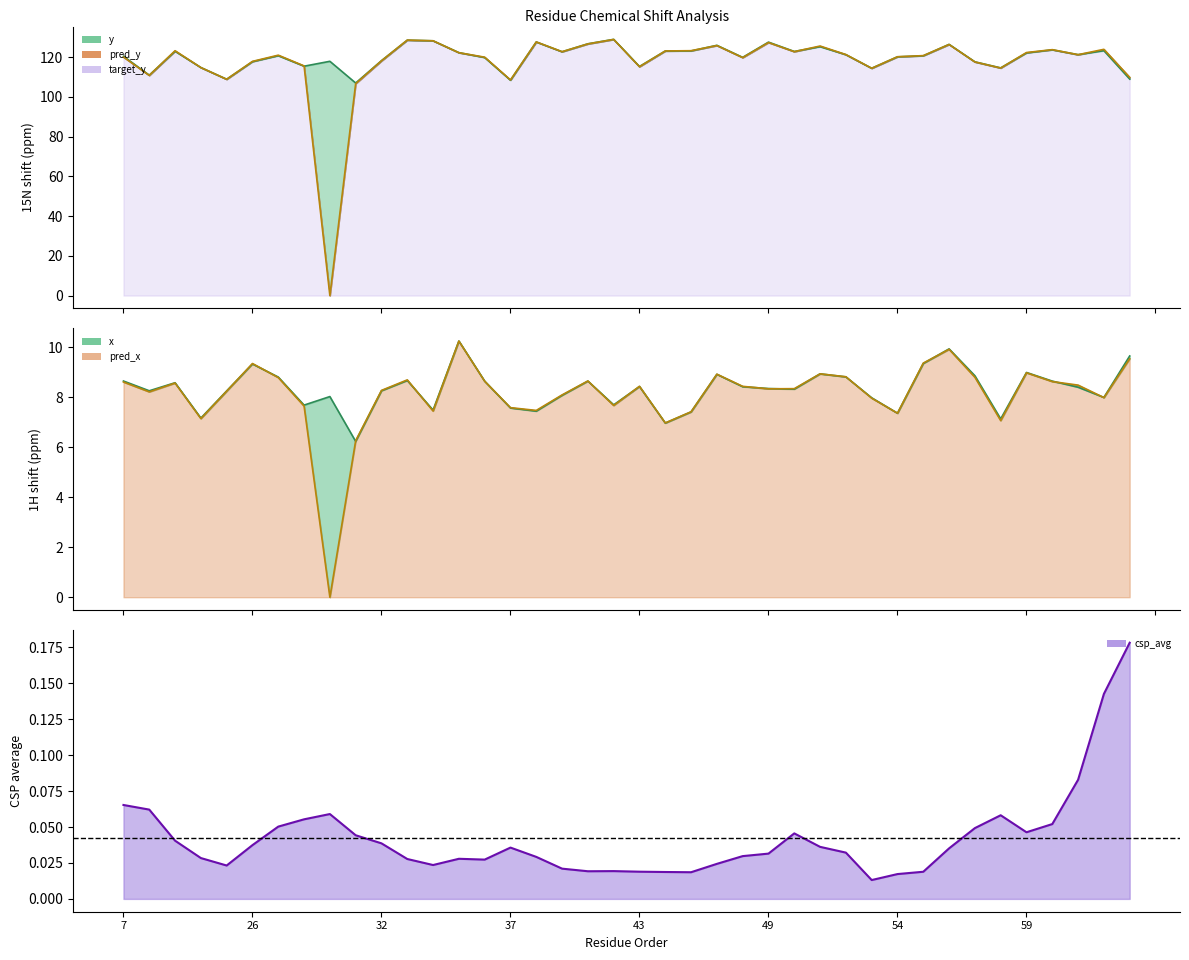

True or false: x has a value of 8.0 at 53.

True